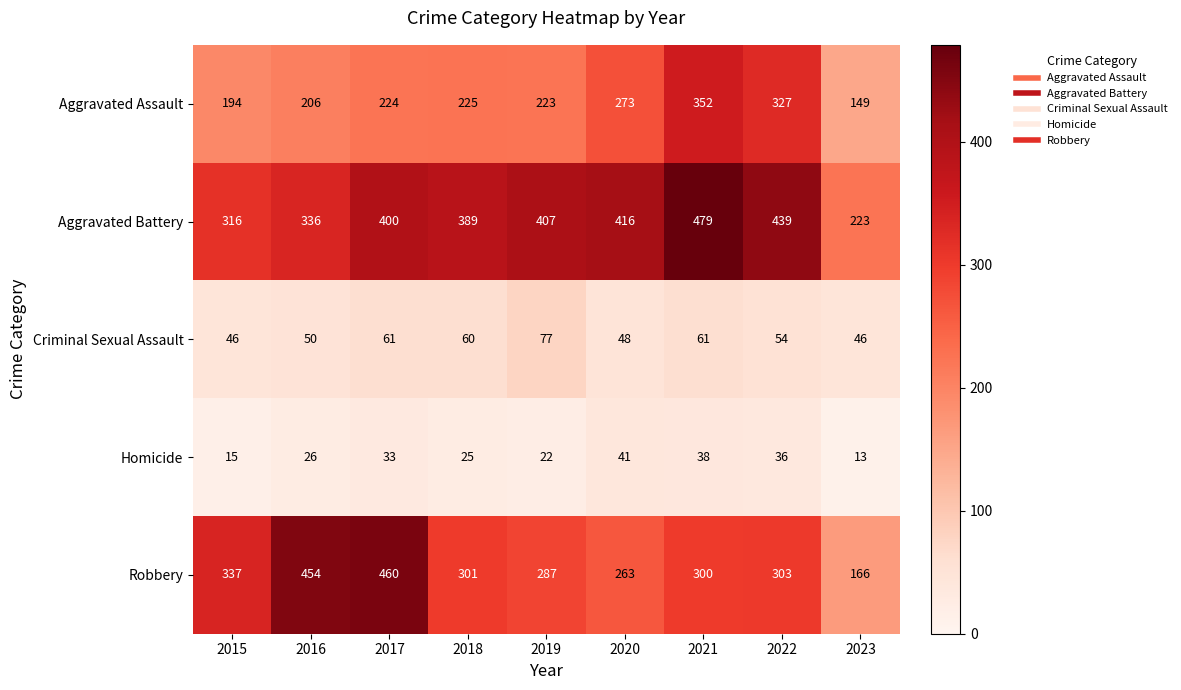

What is the difference between the maximum and minimum values in the Robbery series?

294